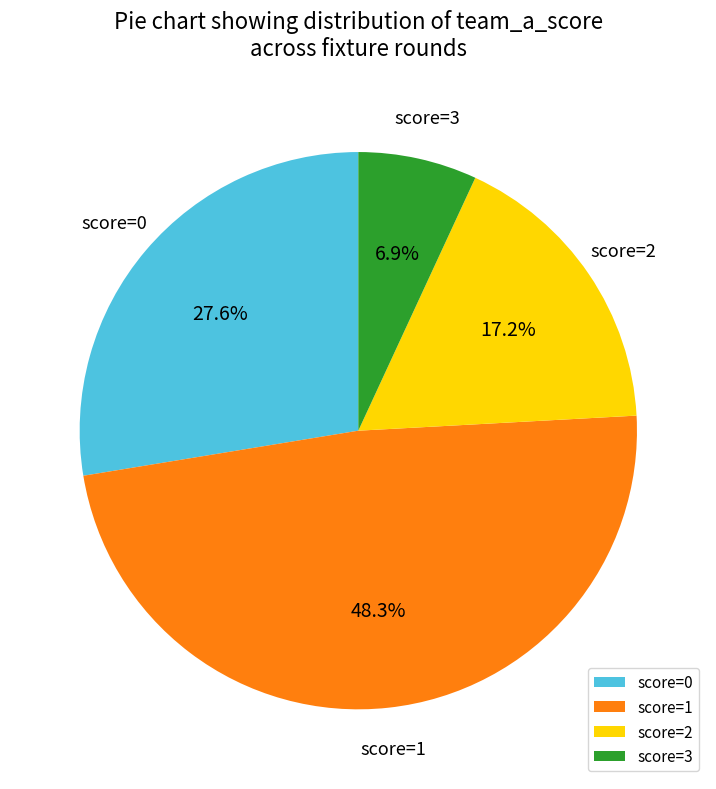

Which slice is the largest?

score=1